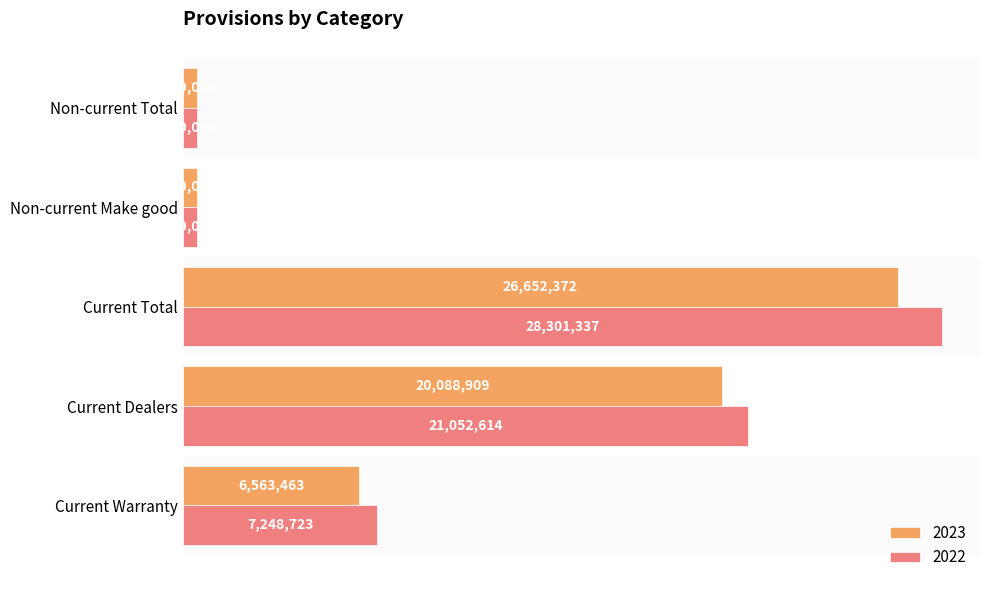

What is the sum of all 2023 values?

54344744